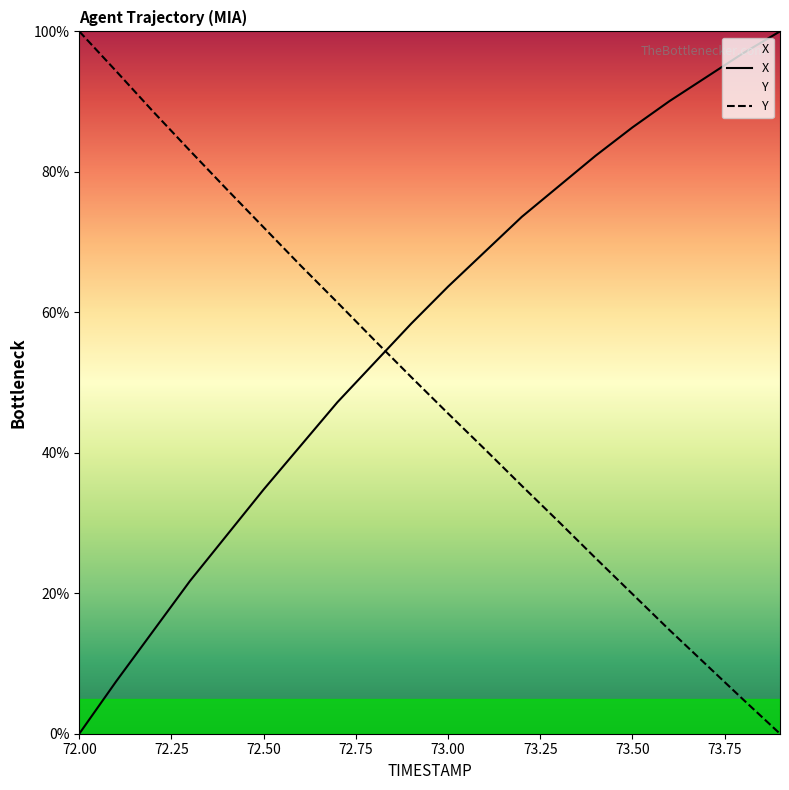

Between 73.2 and 73.3, which series saw the biggest shift?

Y